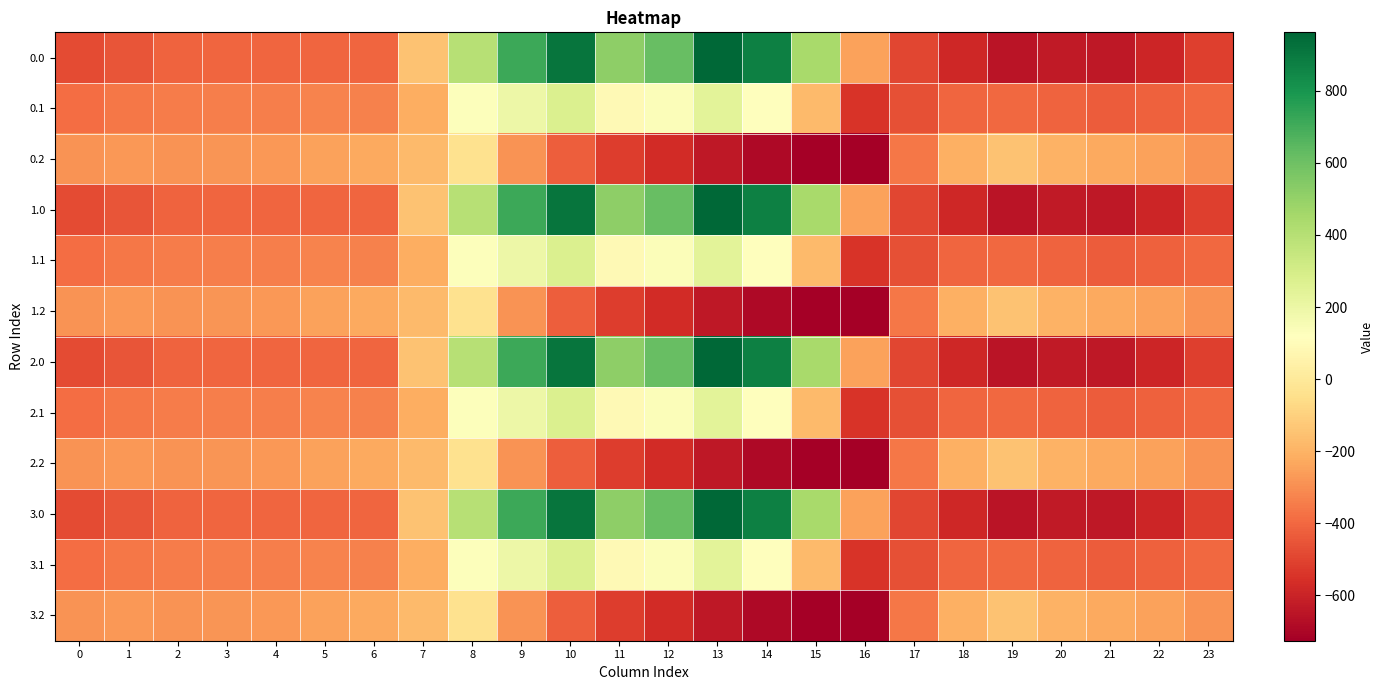

How many data points does each series have?

24